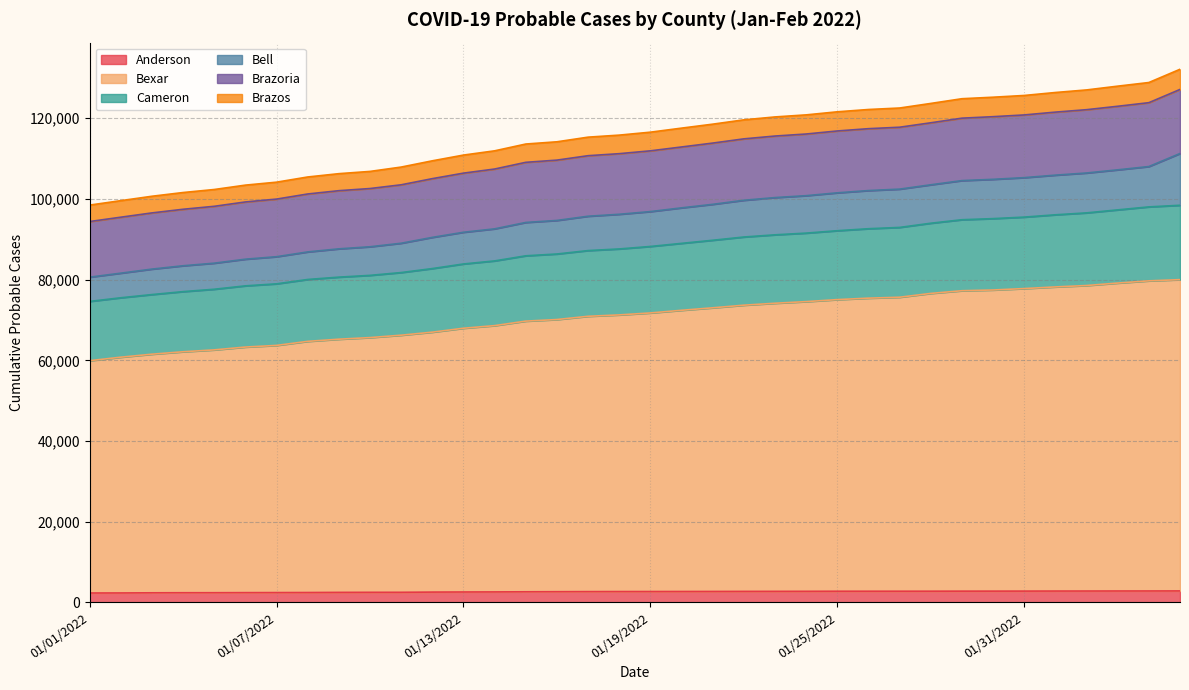

What is the maximum value for Anderson?

2833